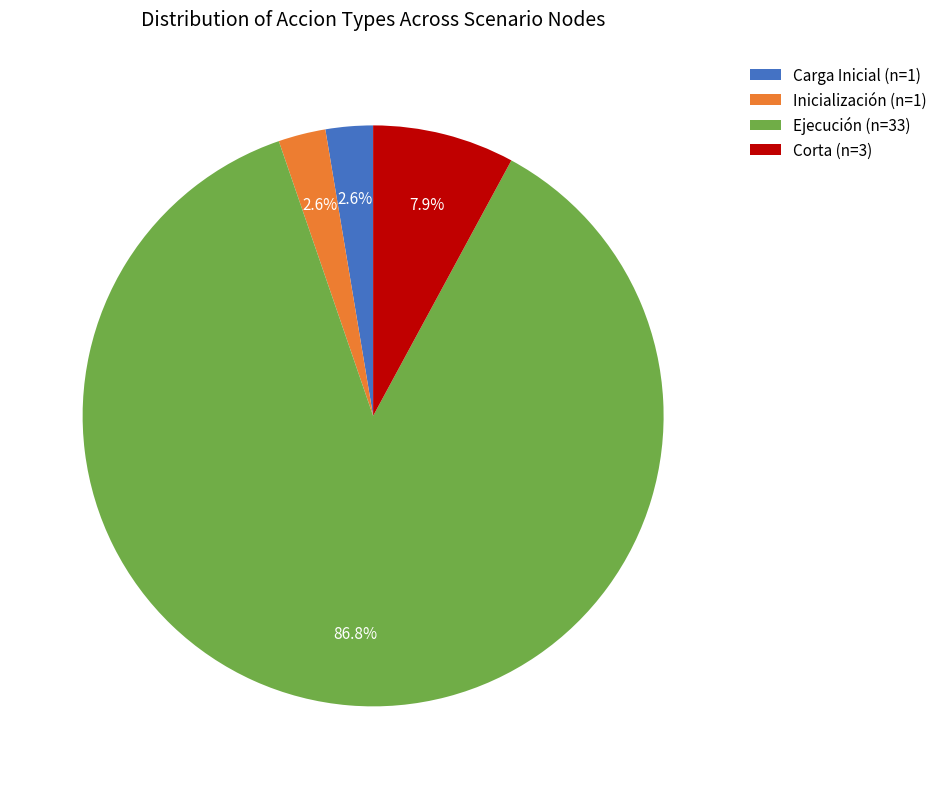

Which category accounts for the majority?

Ejecución (n=33)